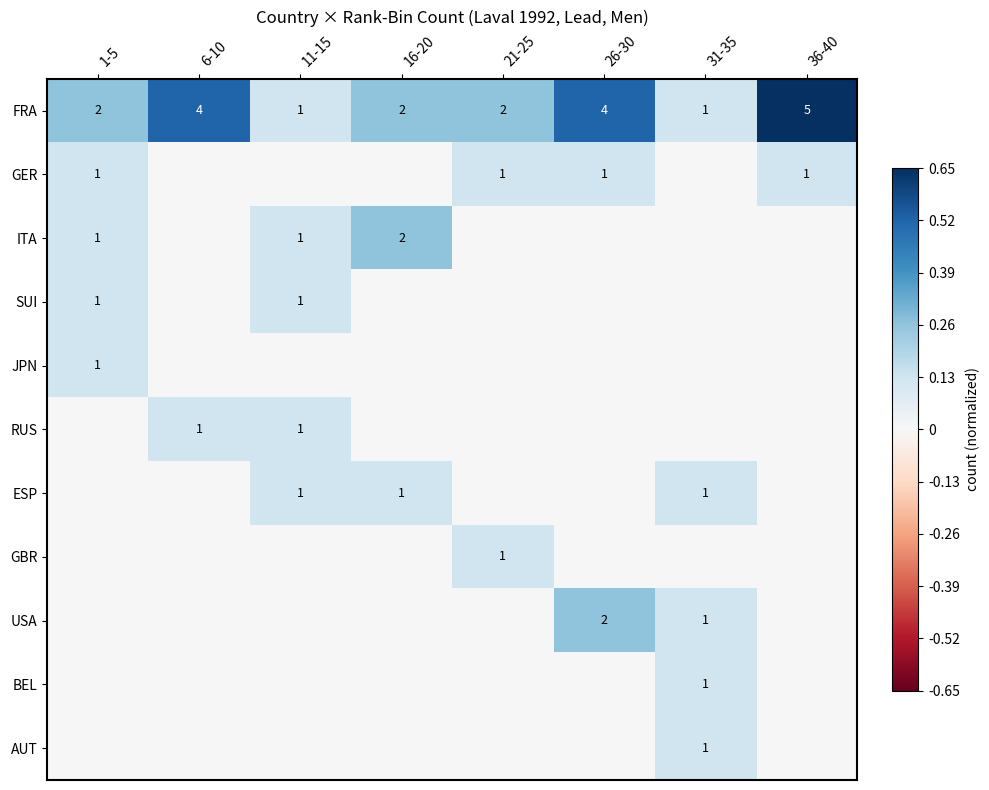

Which category has the highest value in the FRA series?

36-40